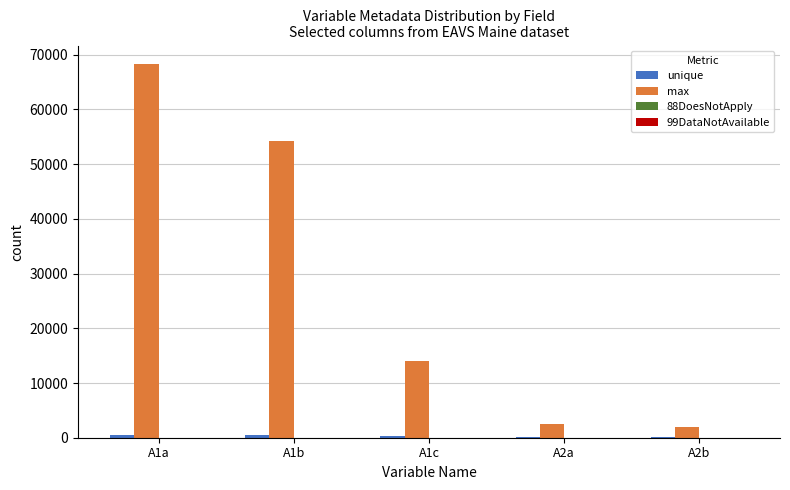

Which series has the widest spread of values?

max